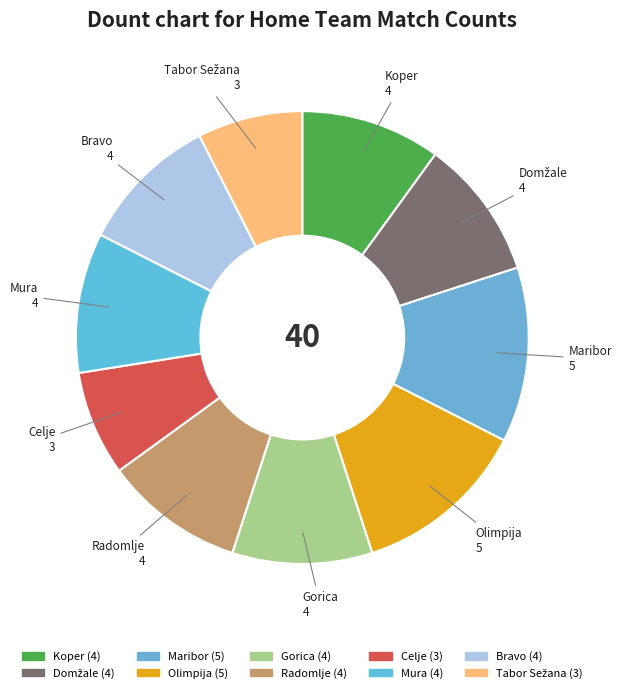

How many slices are in this pie chart?

10